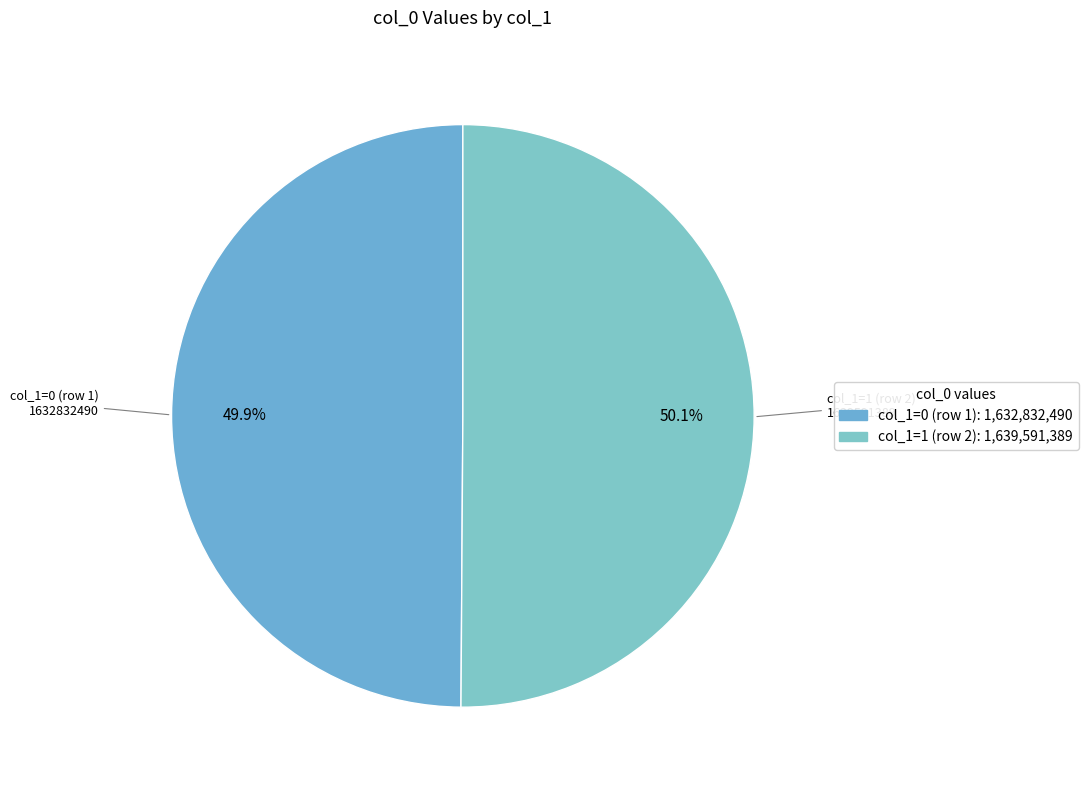

Do col_1=0 (row 1) and col_1=1 (row 2) together represent more than half of the pie?

Yes